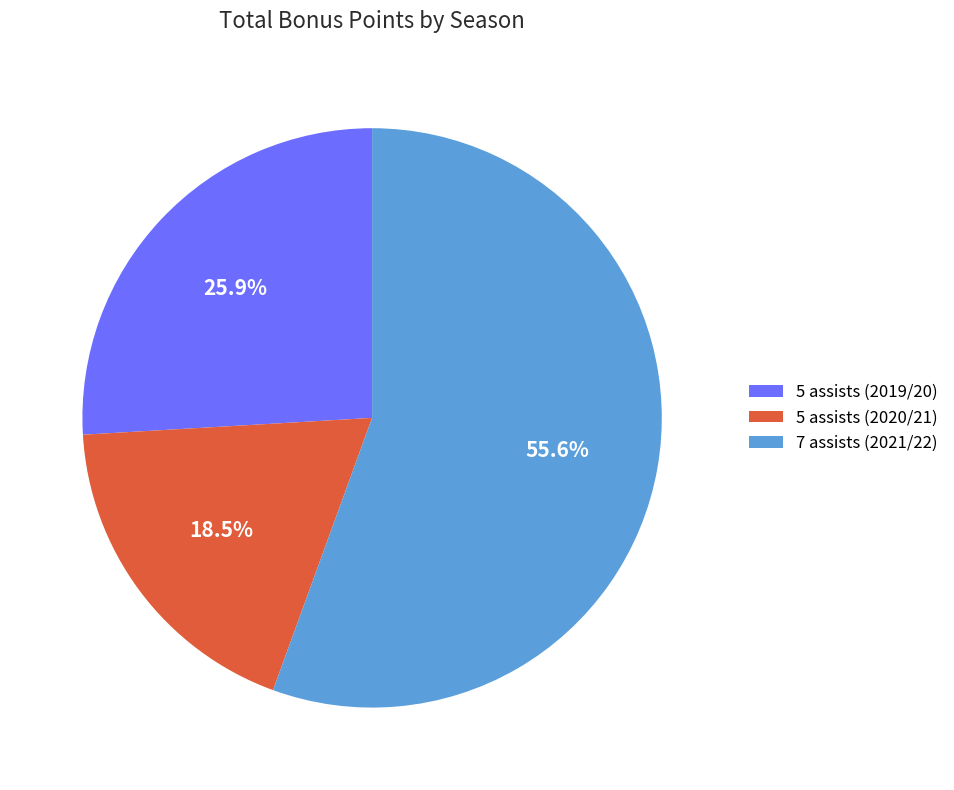

How many segments does this pie chart have?

3